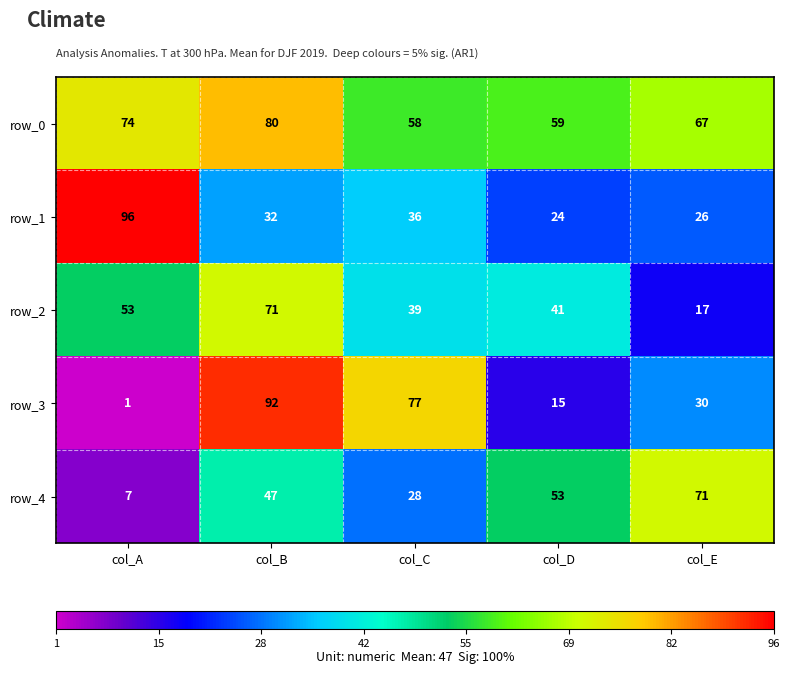

How many values in the row_2 series are below 41?

2